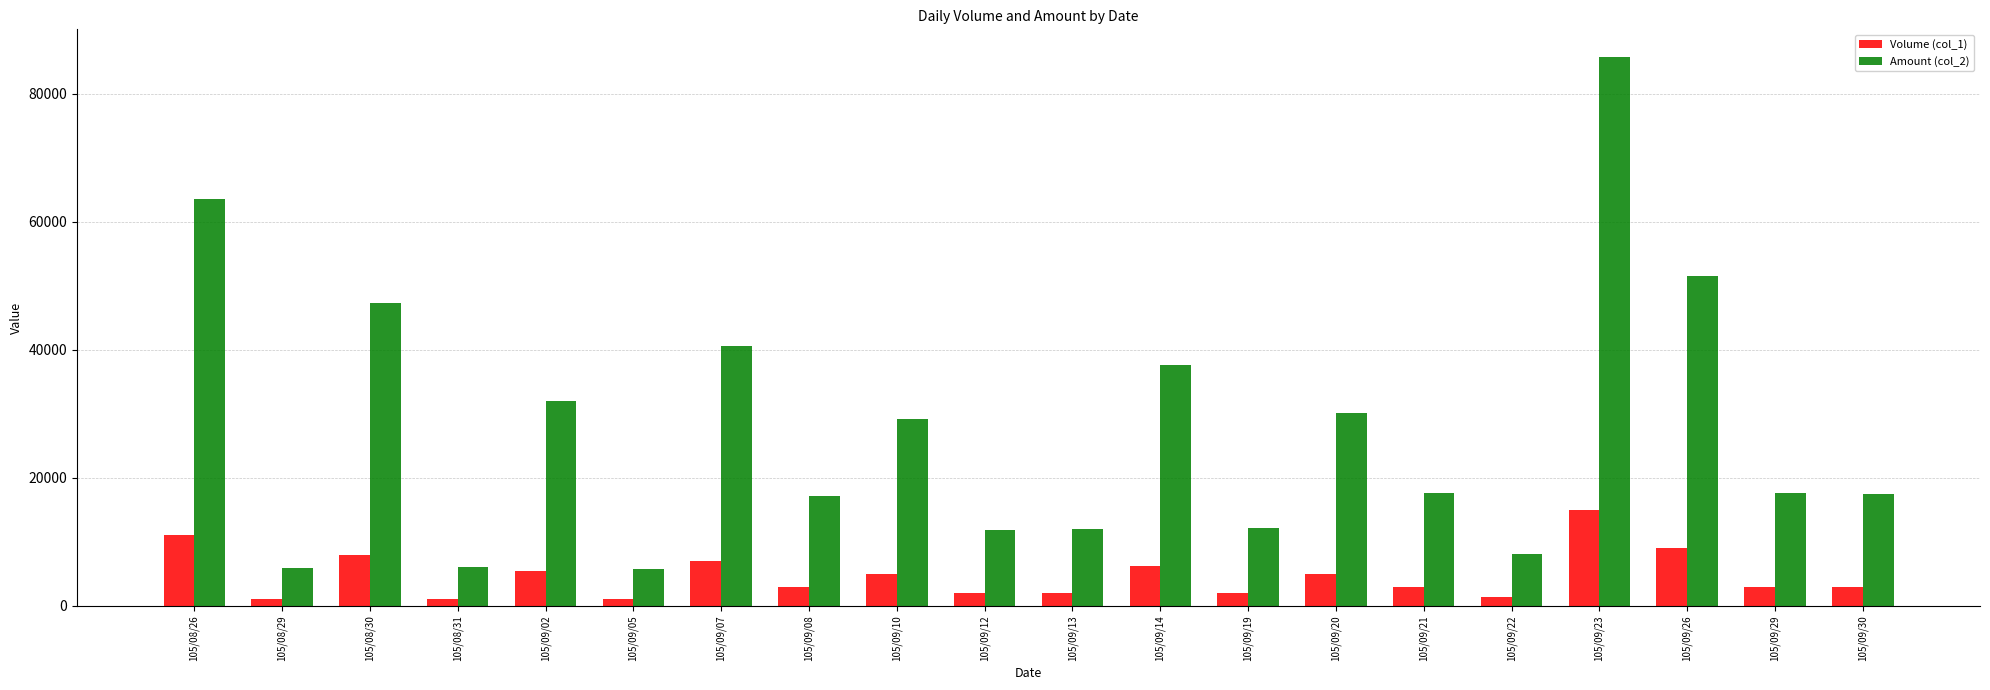

How many bars are there in total?

40